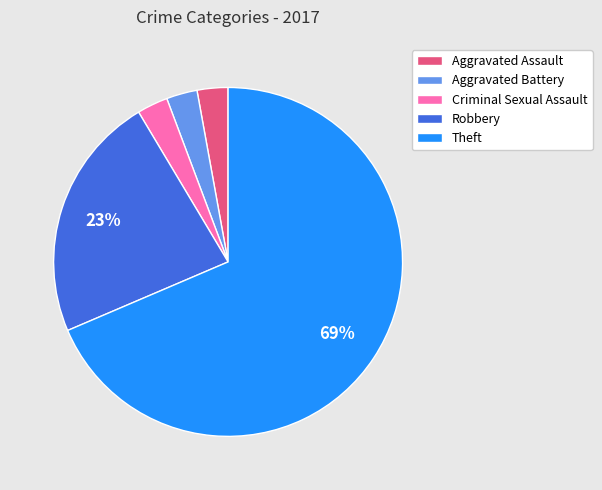

Combined, do Aggravated Battery and Criminal Sexual Assault account for over 50%?

No